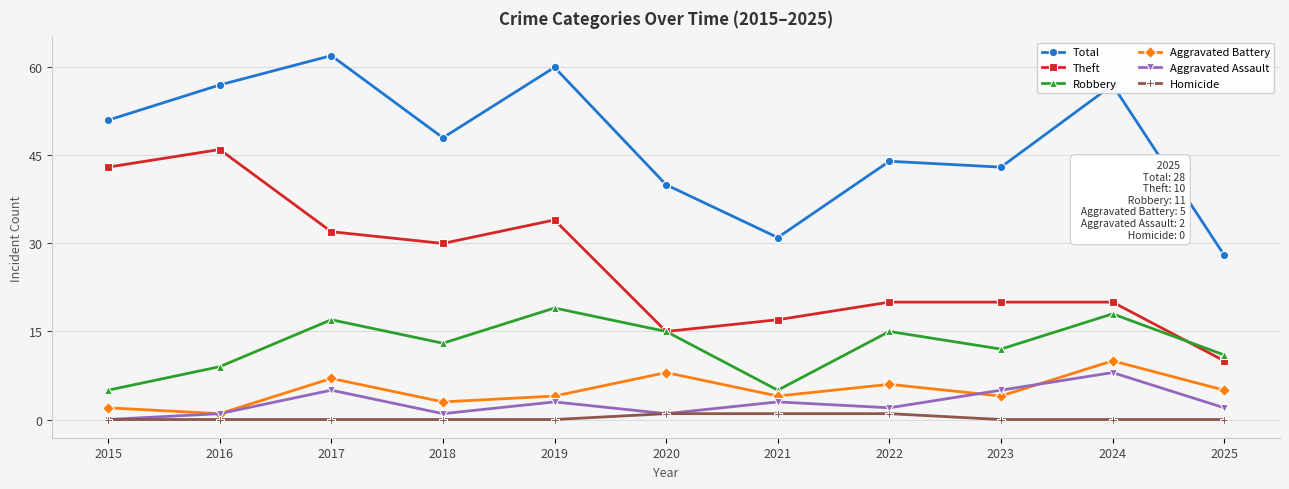

How many lines are shown in the chart?

6